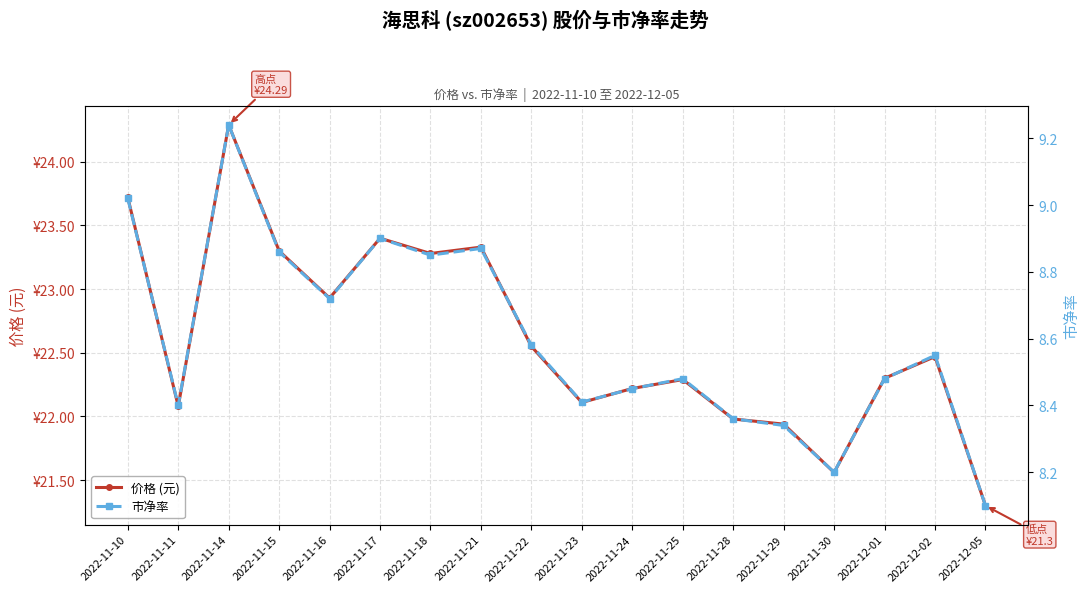

At which category does 价格 (元) reach its first local valley?

2022-11-11